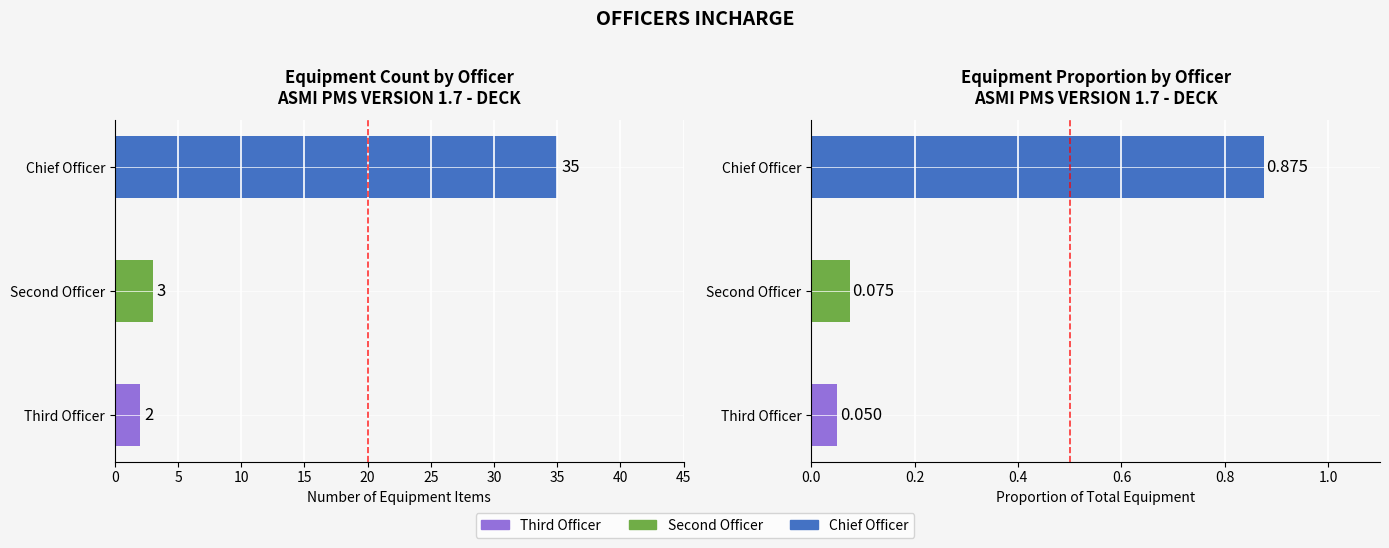

What is the label of the 3rd bar from the right?

Chief Officer